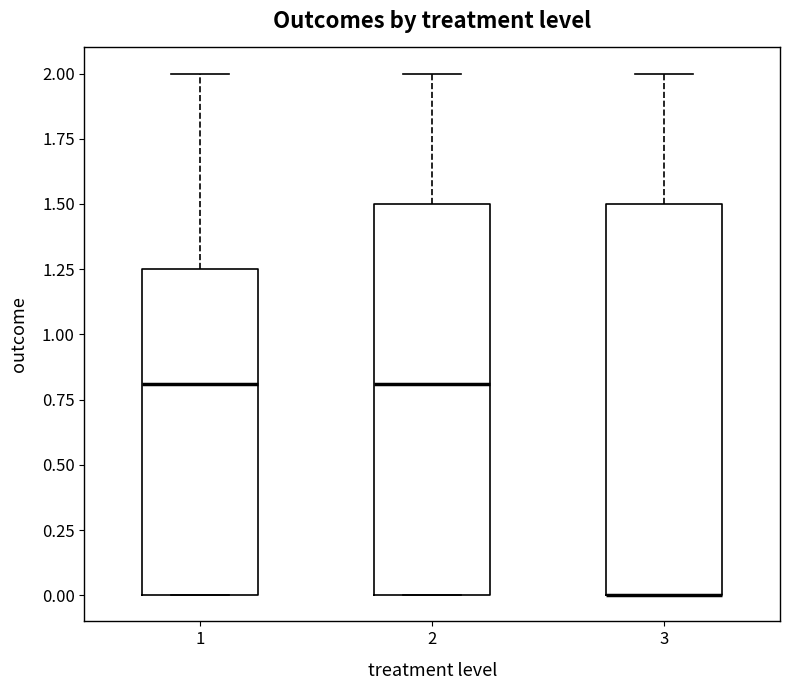

Reading left to right, transcribe this box plot: for each box, give where its median line is, the range the box spans, and where its two whiskers end, as read against the y-axis. The values are not printed on the chart, so give them approximately, as read against the axis.

1: median 0.80, box 0.00 to 1.25, whiskers 0.00 to 2.00
2: median 0.80, box 0.00 to 1.50, whiskers 0.00 to 2.00
3: median 0.00 (drawn on the box's lower edge), box 0.00 to 1.50, whiskers 0.00 to 2.00